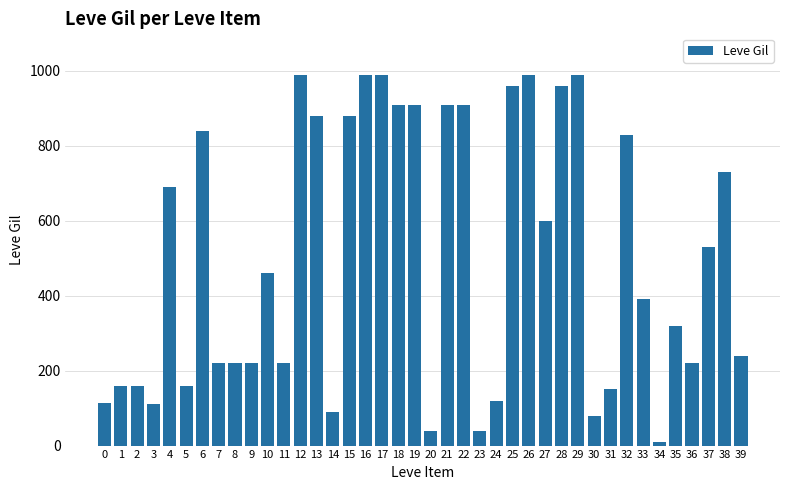

What is the difference between the maximum and minimum values?

980